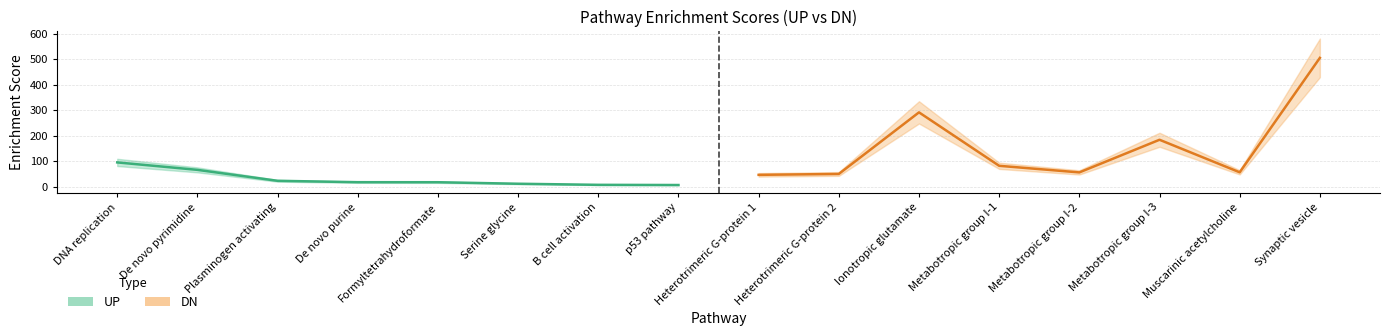

Between p53 pathway and De novo pyrimidine, which is larger?

De novo pyrimidine